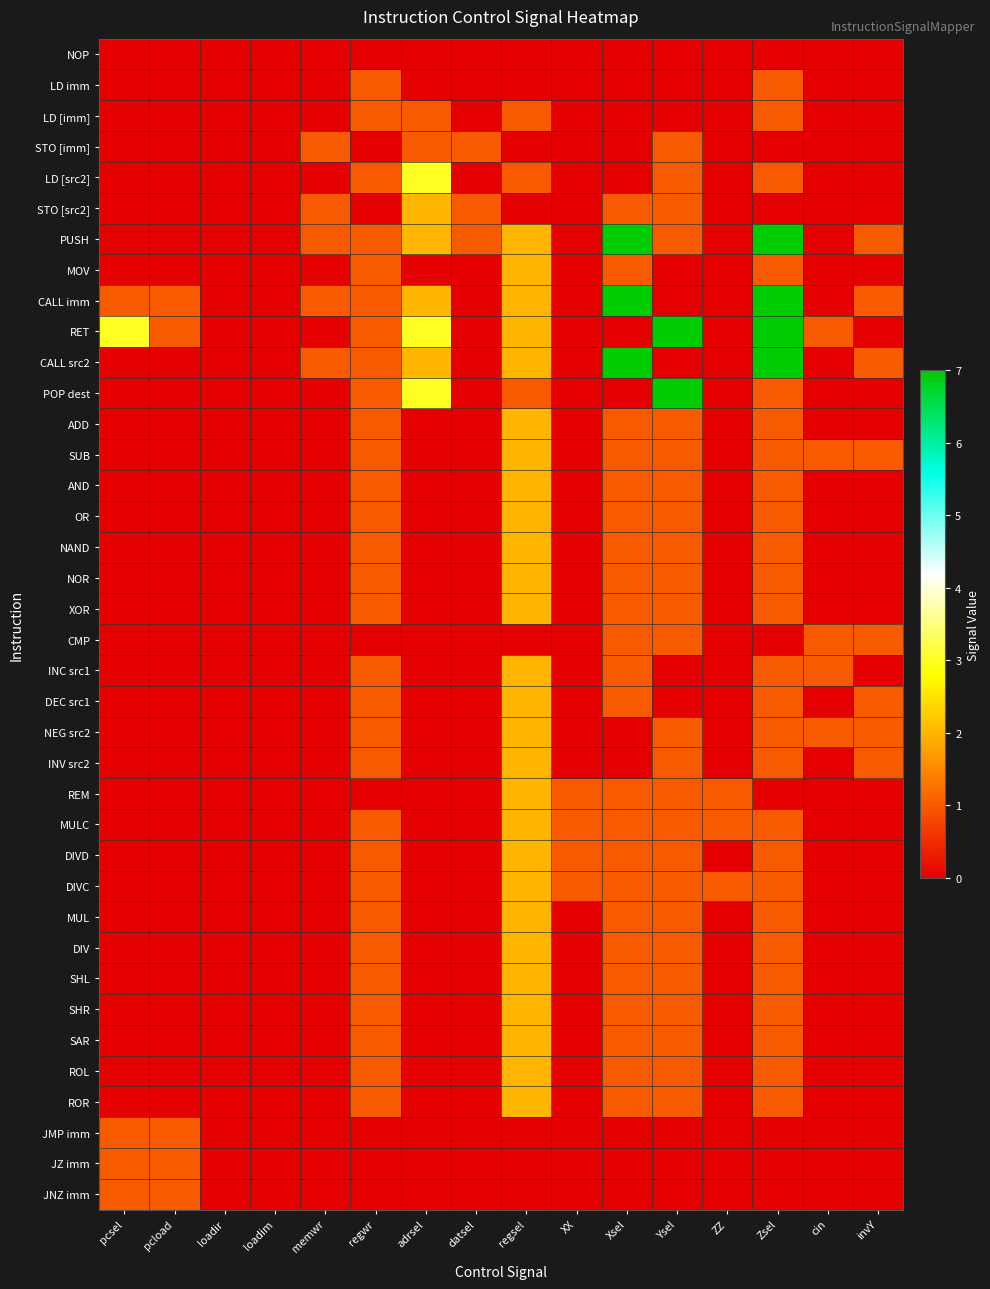

Reading left to right, transcribe all the data shown in this chart.

NOP: pcsel=0	pcload=0	loadir=0	loadim=0	memwr=0	regwr=0	adrsel=0	datsel=0	regsel=0	XX=0	Xsel=0	Ysel=0	ZZ=0	Zsel=0	cin=0	invY=0
LD imm: pcsel=0	pcload=0	loadir=0	loadim=0	memwr=0	regwr=1	adrsel=0	datsel=0	regsel=0	XX=0	Xsel=0	Ysel=0	ZZ=0	Zsel=1	cin=0	invY=0
LD [imm]: pcsel=0	pcload=0	loadir=0	loadim=0	memwr=0	regwr=1	adrsel=1	datsel=0	regsel=1	XX=0	Xsel=0	Ysel=0	ZZ=0	Zsel=1	cin=0	invY=0
STO [imm]: pcsel=0	pcload=0	loadir=0	loadim=0	memwr=1	regwr=0	adrsel=1	datsel=1	regsel=0	XX=0	Xsel=0	Ysel=1	ZZ=0	Zsel=0	cin=0	invY=0
LD [src2]: pcsel=0	pcload=0	loadir=0	loadim=0	memwr=0	regwr=1	adrsel=3	datsel=0	regsel=1	XX=0	Xsel=0	Ysel=1	ZZ=0	Zsel=1	cin=0	invY=0
STO [src2]: pcsel=0	pcload=0	loadir=0	loadim=0	memwr=1	regwr=0	adrsel=2	datsel=1	regsel=0	XX=0	Xsel=1	Ysel=1	ZZ=0	Zsel=0	cin=0	invY=0
PUSH: pcsel=0	pcload=0	loadir=0	loadim=0	memwr=1	regwr=1	adrsel=2	datsel=1	regsel=2	XX=0	Xsel=7	Ysel=1	ZZ=0	Zsel=7	cin=0	invY=1
MOV: pcsel=0	pcload=0	loadir=0	loadim=0	memwr=0	regwr=1	adrsel=0	datsel=0	regsel=2	XX=0	Xsel=1	Ysel=0	ZZ=0	Zsel=1	cin=0	invY=0
CALL imm: pcsel=1	pcload=1	loadir=0	loadim=0	memwr=1	regwr=1	adrsel=2	datsel=0	regsel=2	XX=0	Xsel=7	Ysel=0	ZZ=0	Zsel=7	cin=0	invY=1
RET: pcsel=3	pcload=1	loadir=0	loadim=0	memwr=0	regwr=1	adrsel=3	datsel=0	regsel=2	XX=0	Xsel=0	Ysel=7	ZZ=0	Zsel=7	cin=1	invY=0
CALL src2: pcsel=0	pcload=0	loadir=0	loadim=0	memwr=1	regwr=1	adrsel=2	datsel=0	regsel=2	XX=0	Xsel=7	Ysel=0	ZZ=0	Zsel=7	cin=0	invY=1
POP dest: pcsel=0	pcload=0	loadir=0	loadim=0	memwr=0	regwr=1	adrsel=3	datsel=0	regsel=1	XX=0	Xsel=0	Ysel=7	ZZ=0	Zsel=1	cin=0	invY=0
ADD: pcsel=0	pcload=0	loadir=0	loadim=0	memwr=0	regwr=1	adrsel=0	datsel=0	regsel=2	XX=0	Xsel=1	Ysel=1	ZZ=0	Zsel=1	cin=0	invY=0
SUB: pcsel=0	pcload=0	loadir=0	loadim=0	memwr=0	regwr=1	adrsel=0	datsel=0	regsel=2	XX=0	Xsel=1	Ysel=1	ZZ=0	Zsel=1	cin=1	invY=1
AND: pcsel=0	pcload=0	loadir=0	loadim=0	memwr=0	regwr=1	adrsel=0	datsel=0	regsel=2	XX=0	Xsel=1	Ysel=1	ZZ=0	Zsel=1	cin=0	invY=0
OR: pcsel=0	pcload=0	loadir=0	loadim=0	memwr=0	regwr=1	adrsel=0	datsel=0	regsel=2	XX=0	Xsel=1	Ysel=1	ZZ=0	Zsel=1	cin=0	invY=0
NAND: pcsel=0	pcload=0	loadir=0	loadim=0	memwr=0	regwr=1	adrsel=0	datsel=0	regsel=2	XX=0	Xsel=1	Ysel=1	ZZ=0	Zsel=1	cin=0	invY=0
NOR: pcsel=0	pcload=0	loadir=0	loadim=0	memwr=0	regwr=1	adrsel=0	datsel=0	regsel=2	XX=0	Xsel=1	Ysel=1	ZZ=0	Zsel=1	cin=0	invY=0
XOR: pcsel=0	pcload=0	loadir=0	loadim=0	memwr=0	regwr=1	adrsel=0	datsel=0	regsel=2	XX=0	Xsel=1	Ysel=1	ZZ=0	Zsel=1	cin=0	invY=0
CMP: pcsel=0	pcload=0	loadir=0	loadim=0	memwr=0	regwr=0	adrsel=0	datsel=0	regsel=0	XX=0	Xsel=1	Ysel=1	ZZ=0	Zsel=0	cin=1	invY=1
INC src1: pcsel=0	pcload=0	loadir=0	loadim=0	memwr=0	regwr=1	adrsel=0	datsel=0	regsel=2	XX=0	Xsel=1	Ysel=0	ZZ=0	Zsel=1	cin=1	invY=0
DEC src1: pcsel=0	pcload=0	loadir=0	loadim=0	memwr=0	regwr=1	adrsel=0	datsel=0	regsel=2	XX=0	Xsel=1	Ysel=0	ZZ=0	Zsel=1	cin=0	invY=1
NEG src2: pcsel=0	pcload=0	loadir=0	loadim=0	memwr=0	regwr=1	adrsel=0	datsel=0	regsel=2	XX=0	Xsel=0	Ysel=1	ZZ=0	Zsel=1	cin=1	invY=1
INV src2: pcsel=0	pcload=0	loadir=0	loadim=0	memwr=0	regwr=1	adrsel=0	datsel=0	regsel=2	XX=0	Xsel=0	Ysel=1	ZZ=0	Zsel=1	cin=0	invY=1
REM: pcsel=0	pcload=0	loadir=0	loadim=0	memwr=0	regwr=0	adrsel=0	datsel=0	regsel=2	XX=1	Xsel=1	Ysel=1	ZZ=1	Zsel=0	cin=0	invY=0
MULC: pcsel=0	pcload=0	loadir=0	loadim=0	memwr=0	regwr=1	adrsel=0	datsel=0	regsel=2	XX=1	Xsel=1	Ysel=1	ZZ=1	Zsel=1	cin=0	invY=0
DIVD: pcsel=0	pcload=0	loadir=0	loadim=0	memwr=0	regwr=1	adrsel=0	datsel=0	regsel=2	XX=1	Xsel=1	Ysel=1	ZZ=0	Zsel=1	cin=0	invY=0
DIVC: pcsel=0	pcload=0	loadir=0	loadim=0	memwr=0	regwr=1	adrsel=0	datsel=0	regsel=2	XX=1	Xsel=1	Ysel=1	ZZ=1	Zsel=1	cin=0	invY=0
MUL: pcsel=0	pcload=0	loadir=0	loadim=0	memwr=0	regwr=1	adrsel=0	datsel=0	regsel=2	XX=0	Xsel=1	Ysel=1	ZZ=0	Zsel=1	cin=0	invY=0
DIV: pcsel=0	pcload=0	loadir=0	loadim=0	memwr=0	regwr=1	adrsel=0	datsel=0	regsel=2	XX=0	Xsel=1	Ysel=1	ZZ=0	Zsel=1	cin=0	invY=0
SHL: pcsel=0	pcload=0	loadir=0	loadim=0	memwr=0	regwr=1	adrsel=0	datsel=0	regsel=2	XX=0	Xsel=1	Ysel=1	ZZ=0	Zsel=1	cin=0	invY=0
SHR: pcsel=0	pcload=0	loadir=0	loadim=0	memwr=0	regwr=1	adrsel=0	datsel=0	regsel=2	XX=0	Xsel=1	Ysel=1	ZZ=0	Zsel=1	cin=0	invY=0
SAR: pcsel=0	pcload=0	loadir=0	loadim=0	memwr=0	regwr=1	adrsel=0	datsel=0	regsel=2	XX=0	Xsel=1	Ysel=1	ZZ=0	Zsel=1	cin=0	invY=0
ROL: pcsel=0	pcload=0	loadir=0	loadim=0	memwr=0	regwr=1	adrsel=0	datsel=0	regsel=2	XX=0	Xsel=1	Ysel=1	ZZ=0	Zsel=1	cin=0	invY=0
ROR: pcsel=0	pcload=0	loadir=0	loadim=0	memwr=0	regwr=1	adrsel=0	datsel=0	regsel=2	XX=0	Xsel=1	Ysel=1	ZZ=0	Zsel=1	cin=0	invY=0
JMP imm: pcsel=1	pcload=1	loadir=0	loadim=0	memwr=0	regwr=0	adrsel=0	datsel=0	regsel=0	XX=0	Xsel=0	Ysel=0	ZZ=0	Zsel=0	cin=0	invY=0
JZ imm: pcsel=1	pcload=1	loadir=0	loadim=0	memwr=0	regwr=0	adrsel=0	datsel=0	regsel=0	XX=0	Xsel=0	Ysel=0	ZZ=0	Zsel=0	cin=0	invY=0
JNZ imm: pcsel=1	pcload=1	loadir=0	loadim=0	memwr=0	regwr=0	adrsel=0	datsel=0	regsel=0	XX=0	Xsel=0	Ysel=0	ZZ=0	Zsel=0	cin=0	invY=0